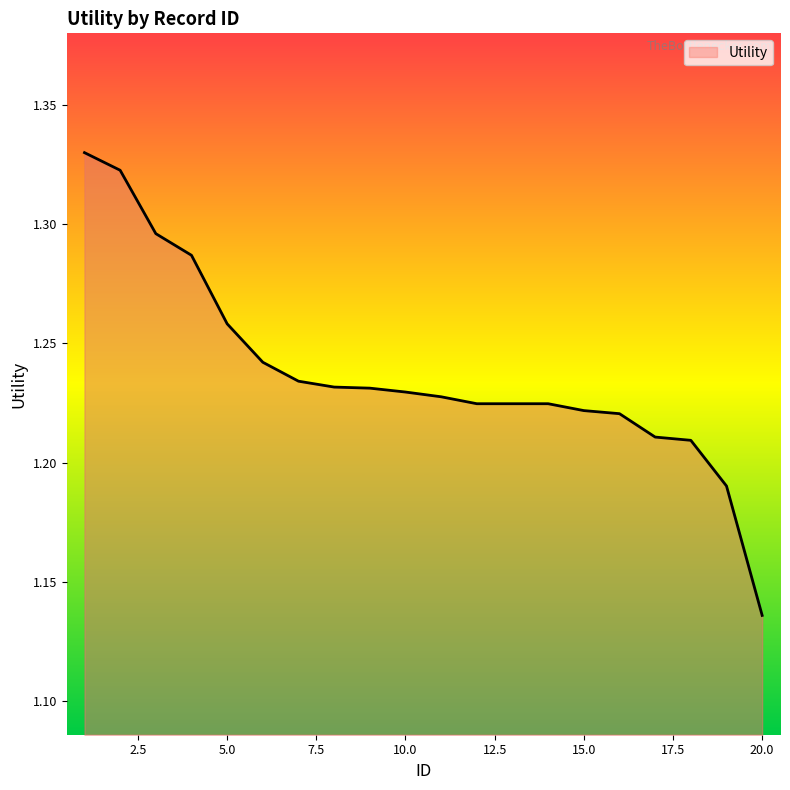

Is this an area chart (filled region under the line)?

Yes